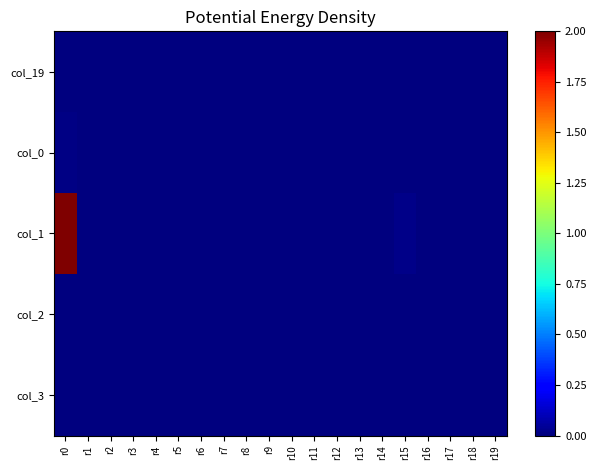

At which category is the sum across all series the highest?

r0